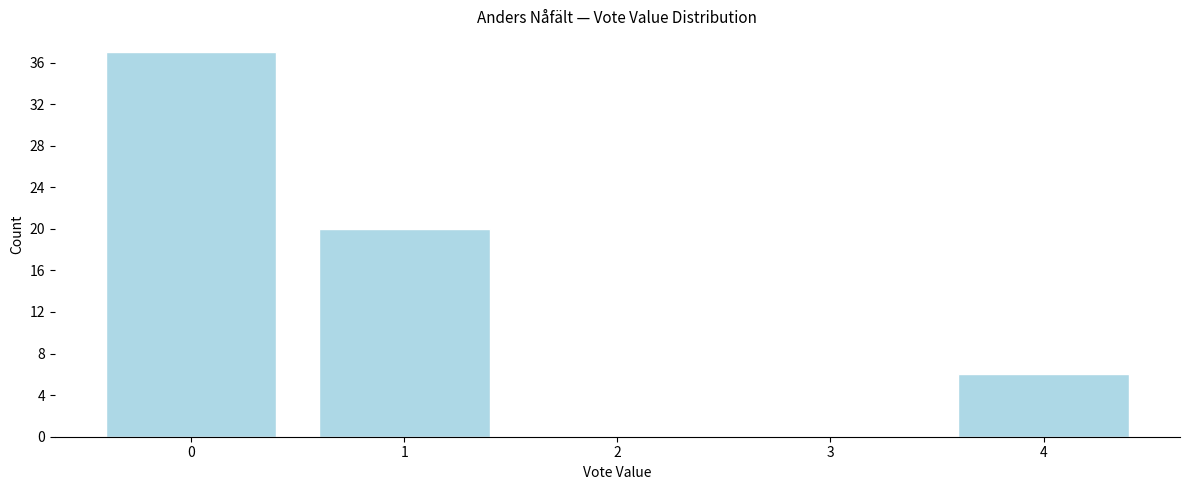

Reading right to left, extract all data points from this chart.

4=6	3=0	2=0	1=20	0=37